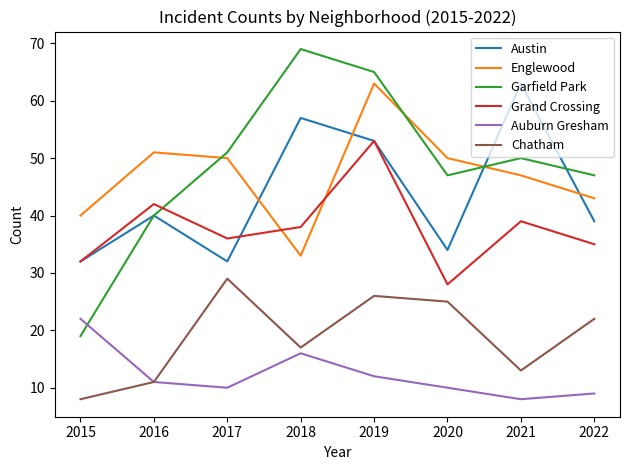

What is the average value of the Chatham series?

19